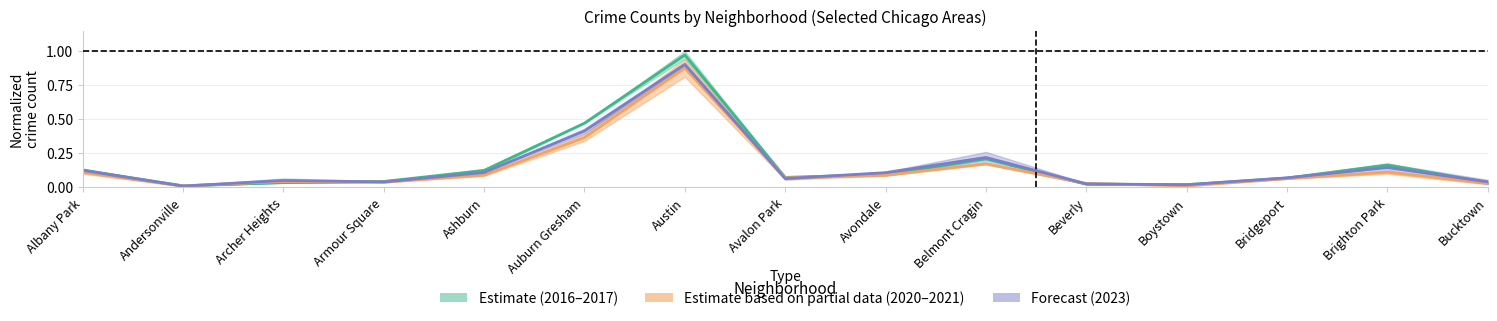

What is the sum of all 2020–2021 mean values?

2.1